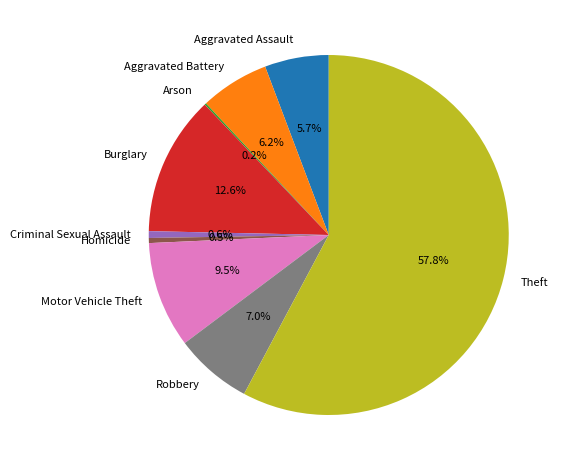

True or false: Robbery accounts for 7% of the total.

True